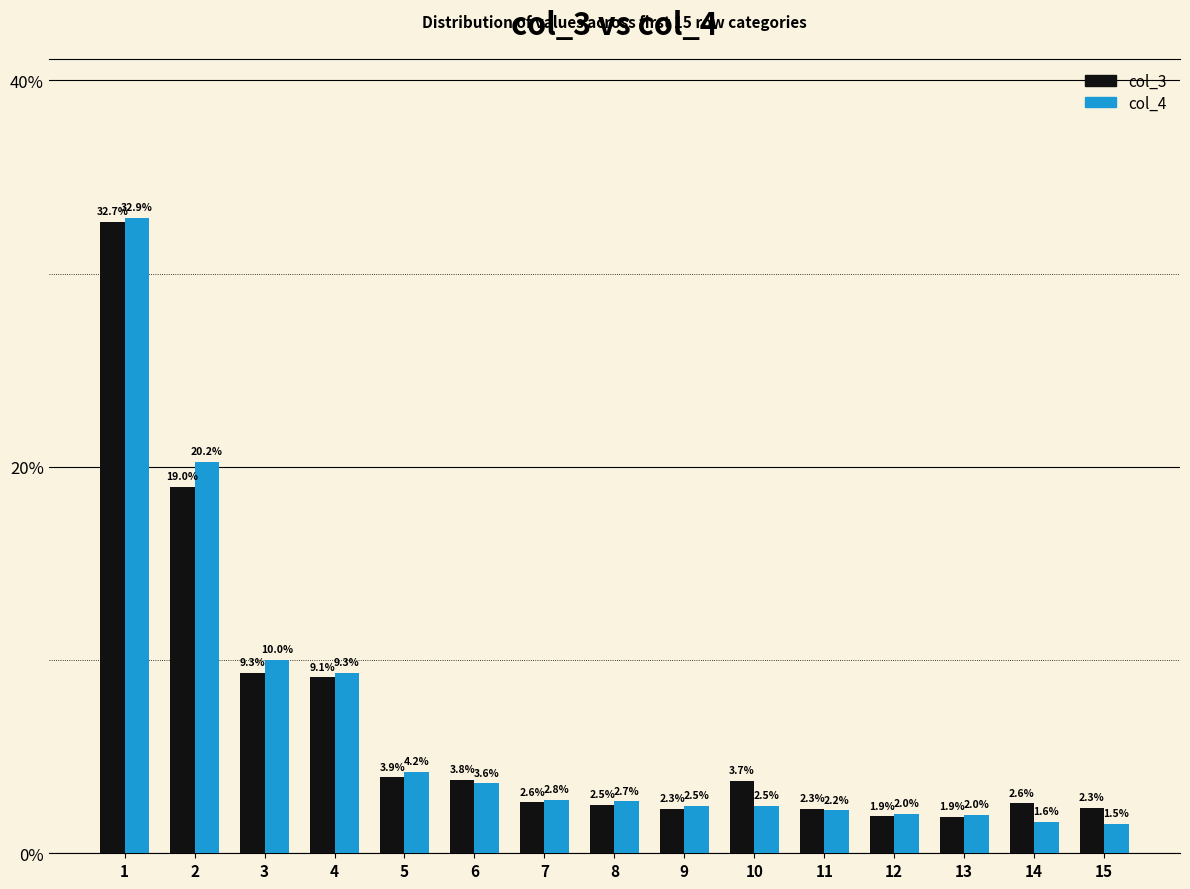

Where is col_3 nearest to the value 17?

2